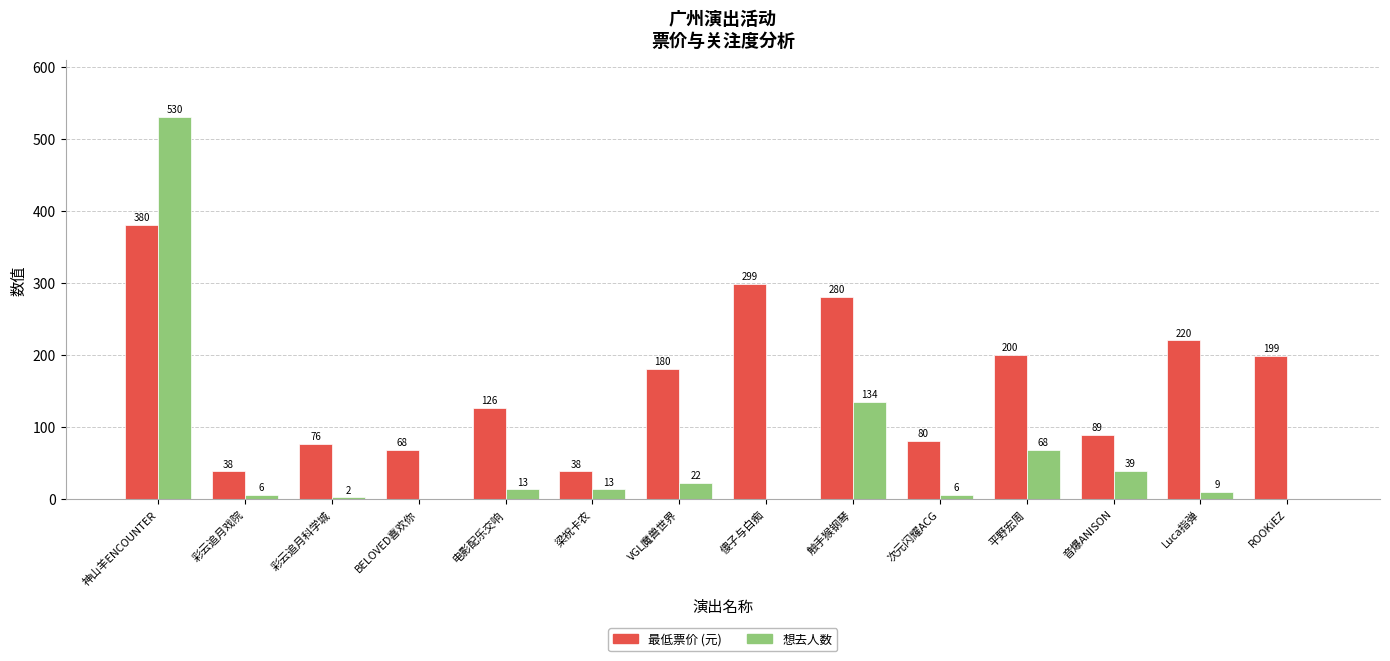

What is the sum of the 想去人数 values at VGL魔兽世界 and 触手猴钢琴?

156.0